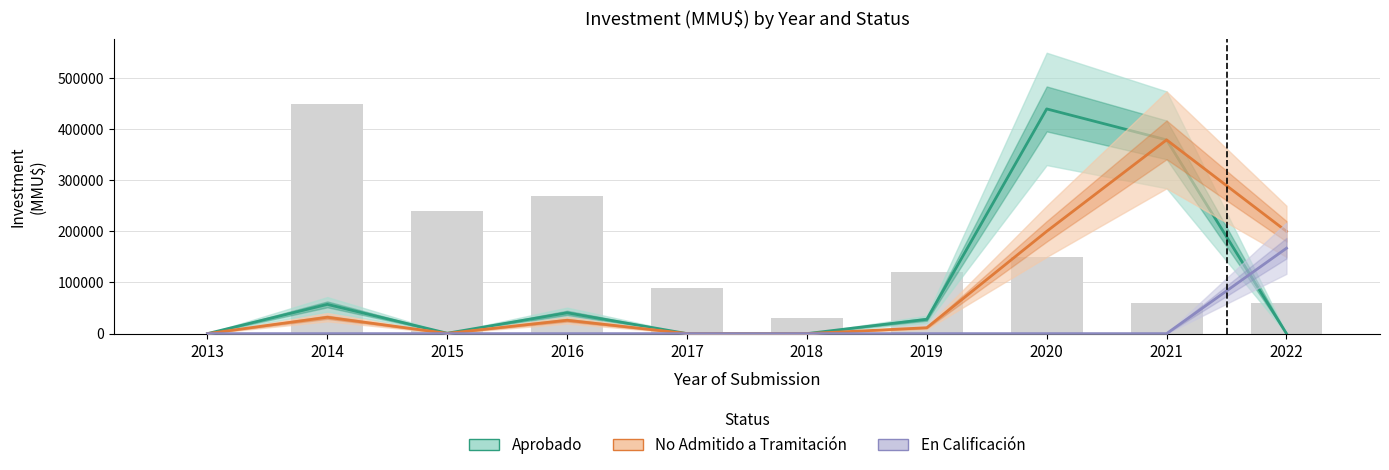

At how many categories does at least one series exceed 87749?

3